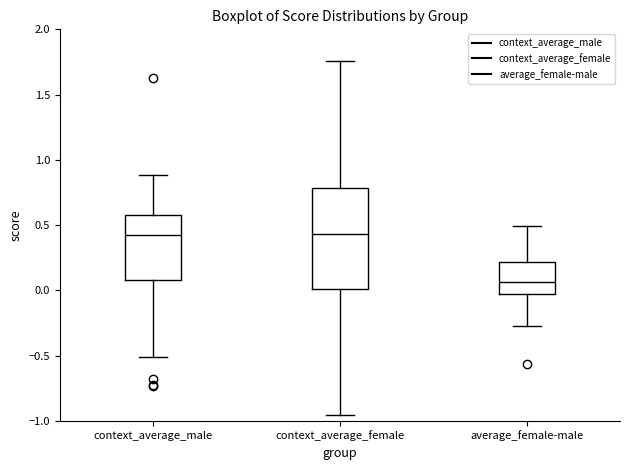

Where is the upper edge of the box for context_average_male on the y-axis? The values are not printed on the chart, so give them approximately, as read against the axis.

0.60